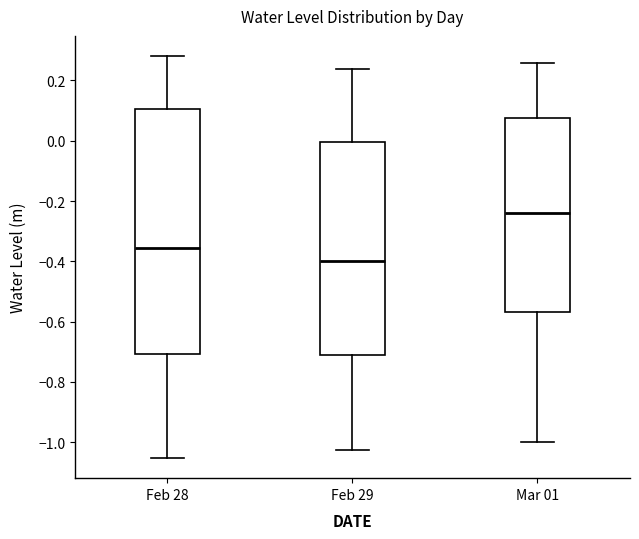

Which box has the highest median line?

Mar 01